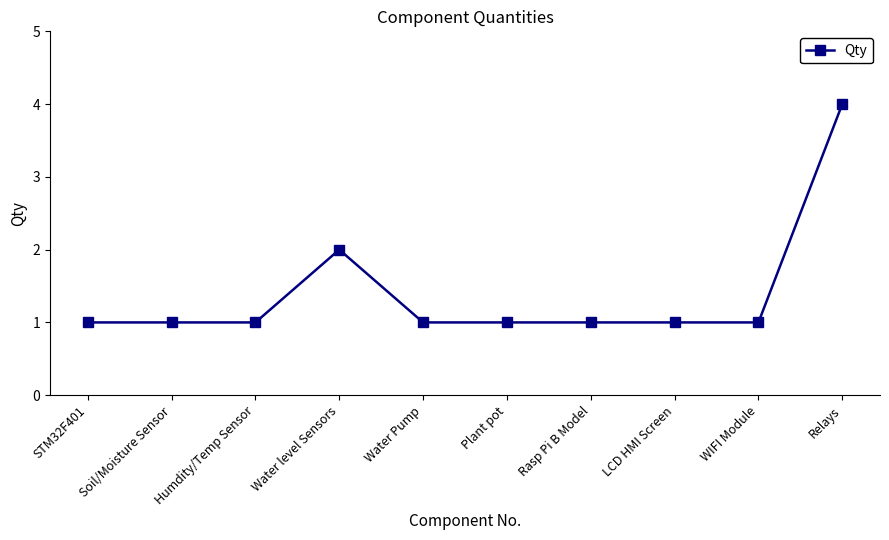

At which category does the chart reach its peak across all series?

Relays